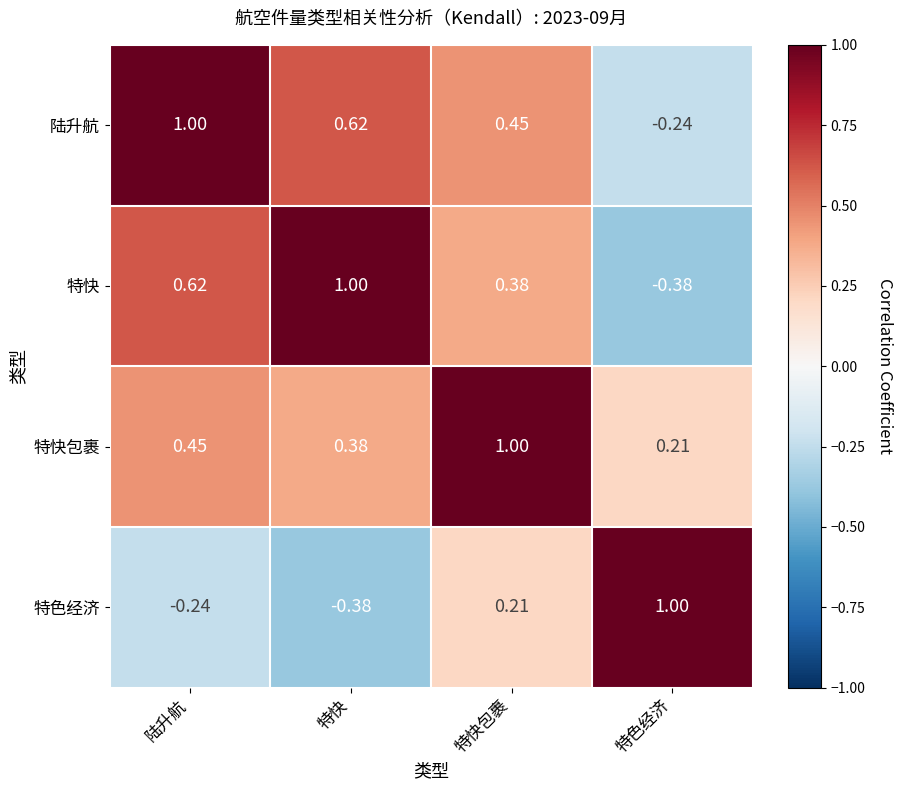

At how many categories does at least one series exceed 0?

4